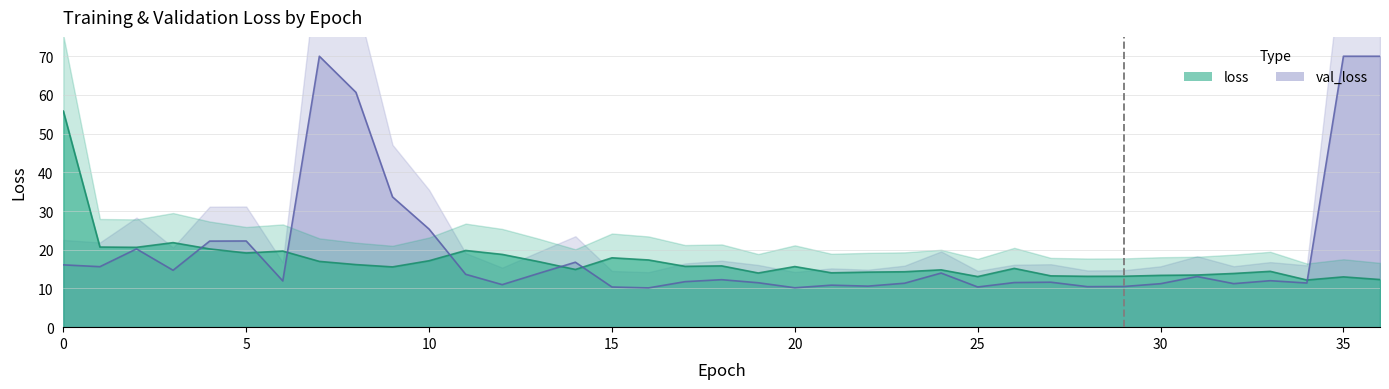

How many points are higher than both their immediate neighbors (excluding endpoints)?

10